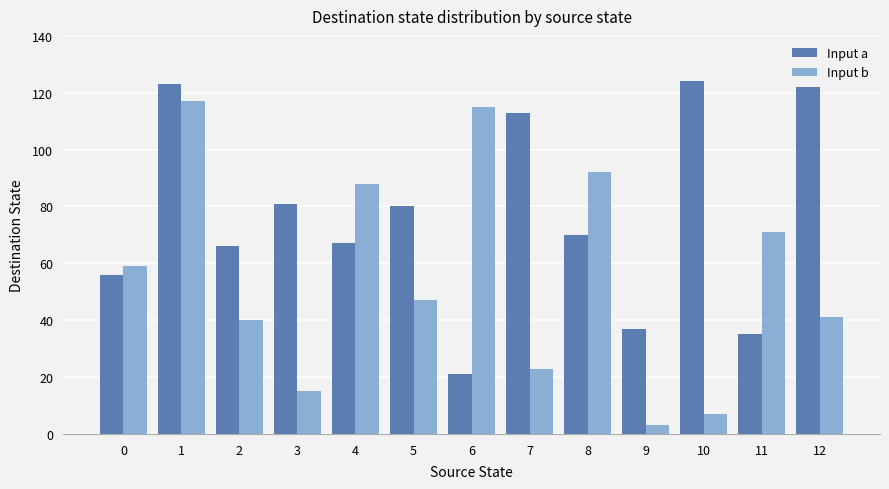

Which series has the largest range (max minus min)?

Input b